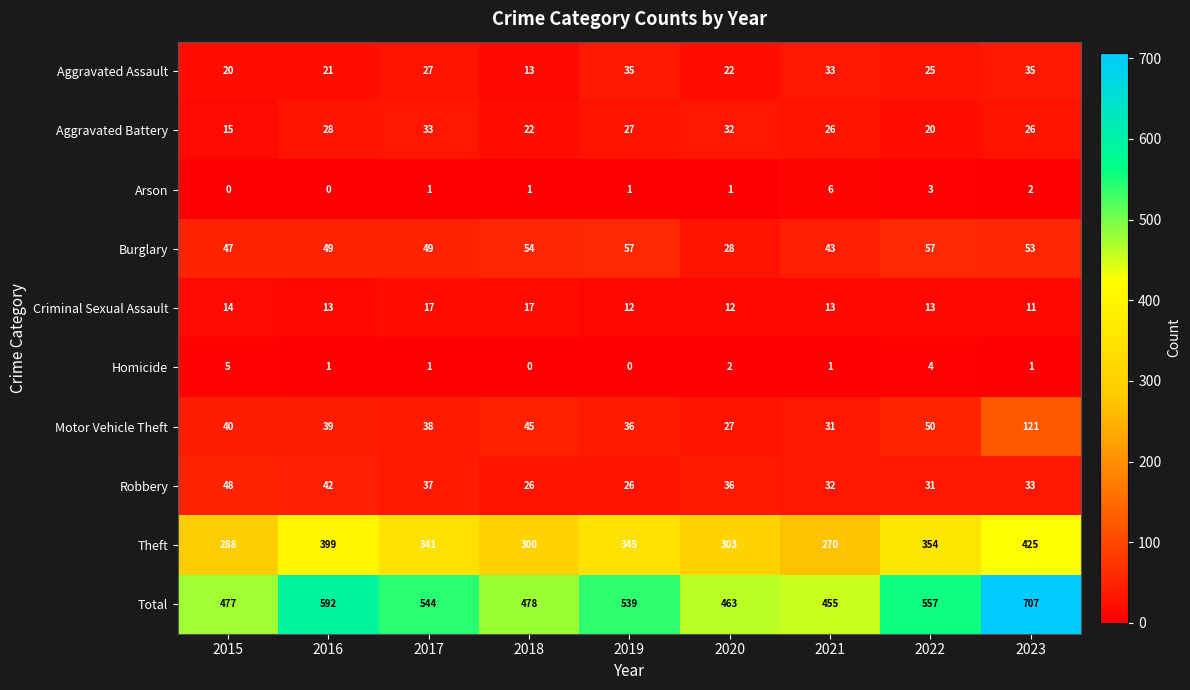

What is the sum of all Aggravated Assault values?

231